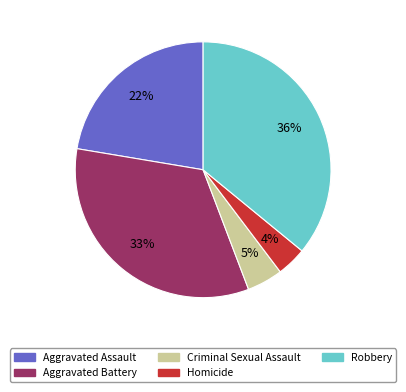

Which has a higher value, Aggravated Assault or Robbery?

Robbery